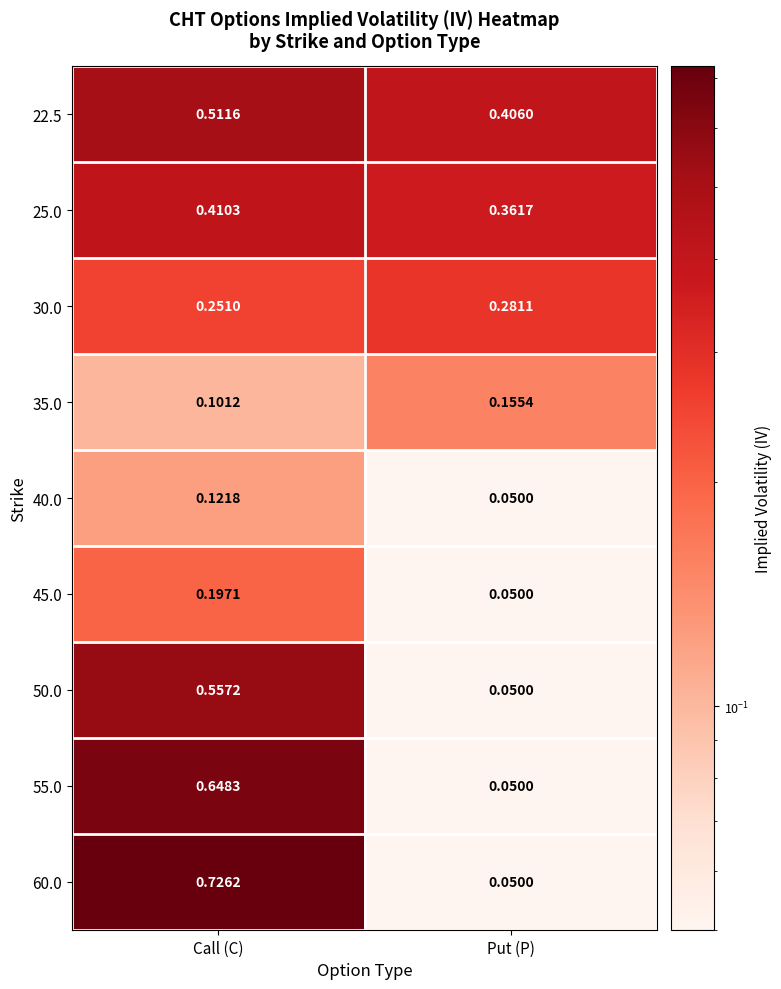

At which label is 60.0 closest to 0?

Put (P)